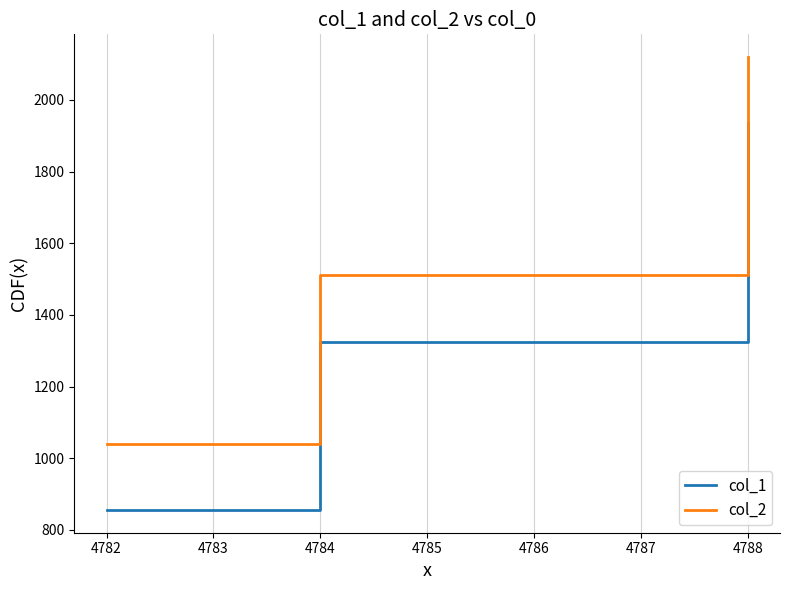

At which category does the chart reach its minimum across all series?

4782